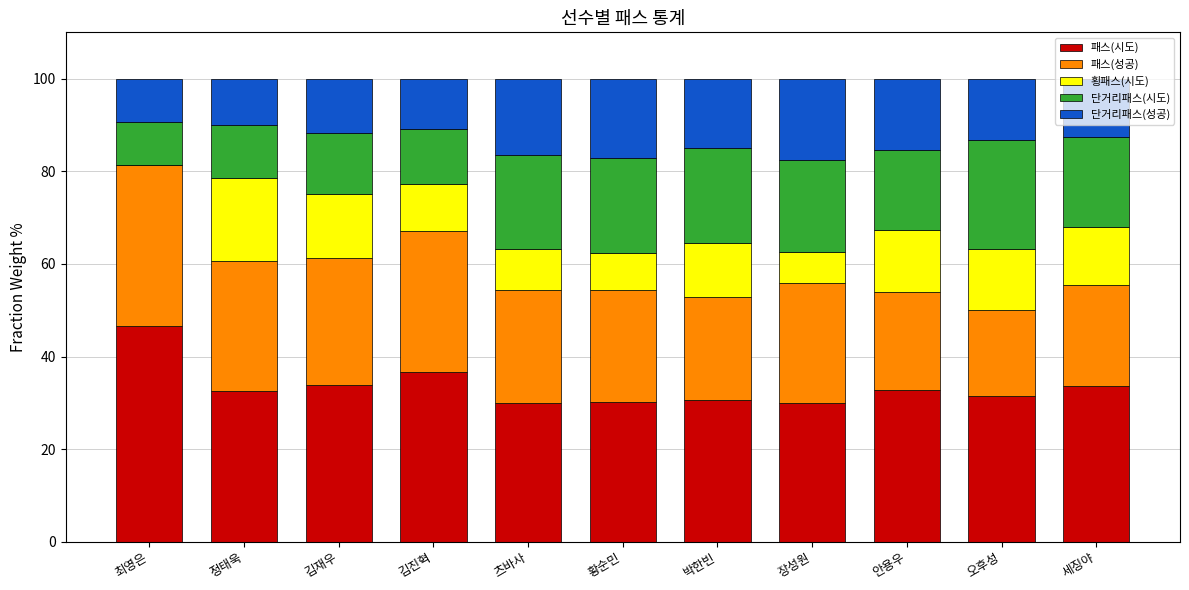

How many distinct data groups are displayed?

5